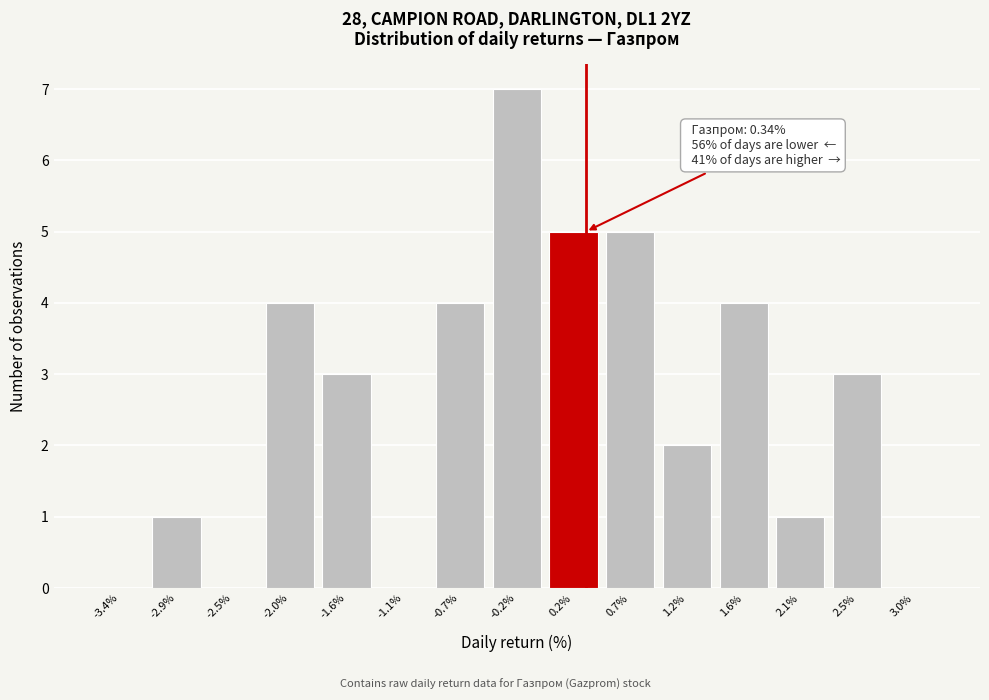

Which range on the x-axis has the tallest bar?

-0.45 to 0.00